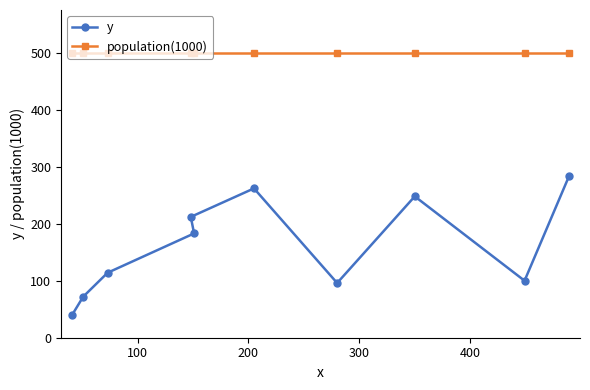

What is the minimum value shown in the chart?

40